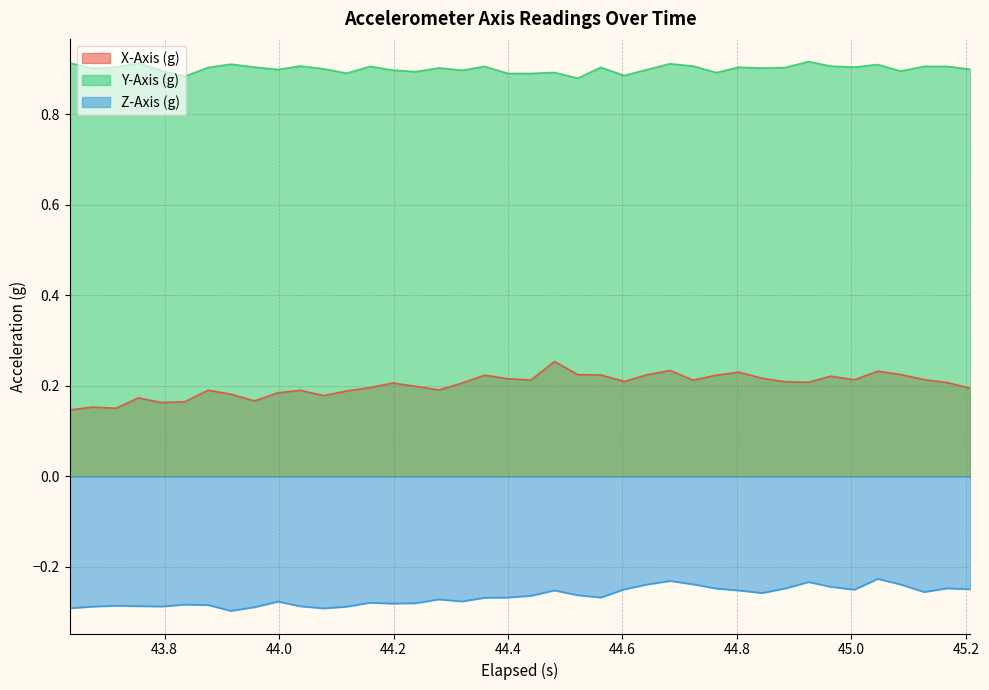

Which series has the largest total across all categories?

Y-Axis (g)